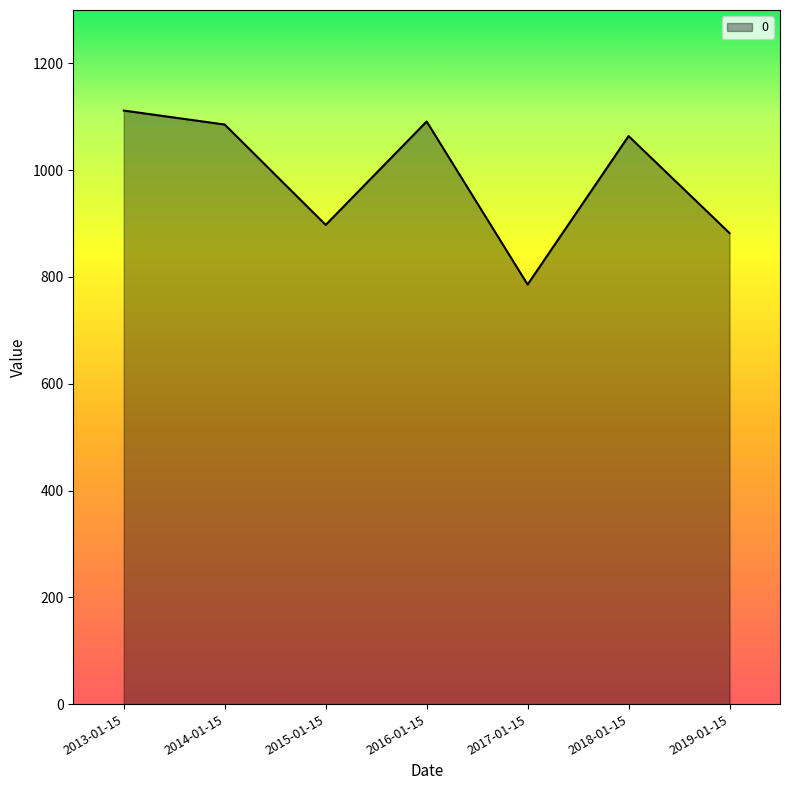

What position from the left is 2017-01-15?

5